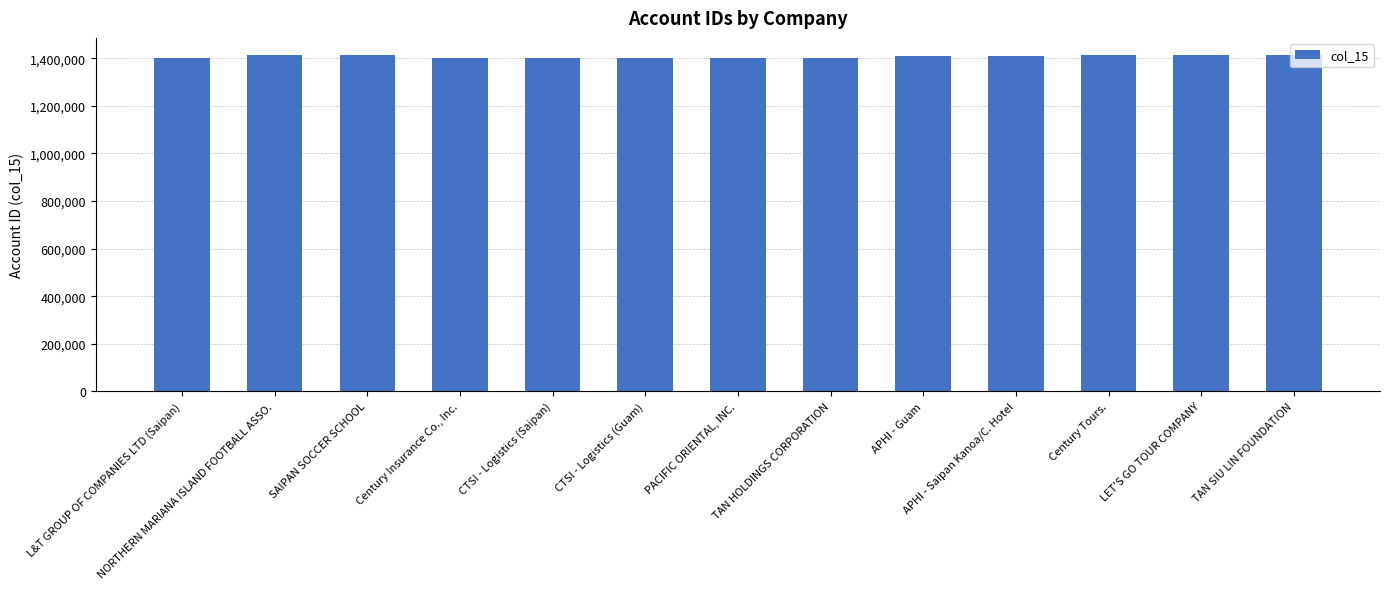

Rank the categories by value from lowest to highest.

Century Insurance Co., Inc., CTSI - Logistics (Guam), CTSI - Logistics (Saipan), L&T GROUP OF COMPANIES LTD (Saipan), PACIFIC ORIENTAL, INC., TAN HOLDINGS CORPORATION, APHI - Saipan Kanoa/C. Hotel, APHI - Guam, NORTHERN MARIANA ISLAND FOOTBALL ASSO., TAN SIU LIN FOUNDATION, SAIPAN SOCCER SCHOOL, Century Tours., LET'S GO TOUR COMPANY